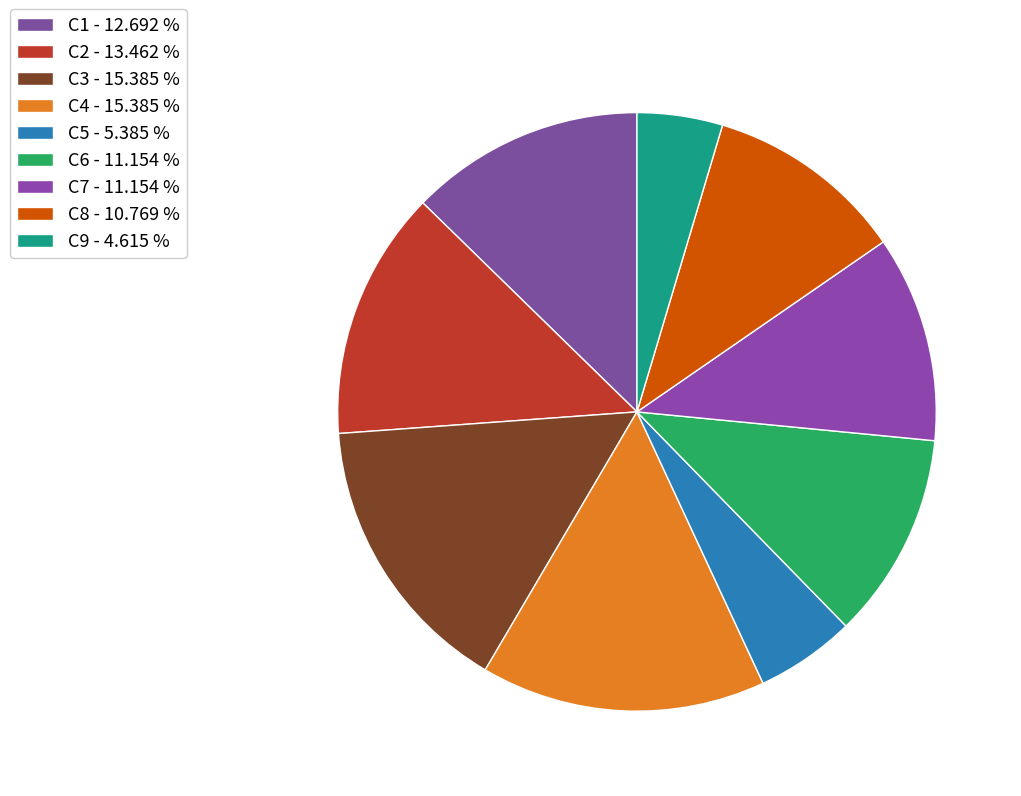

What percentage is the C3 slice, to the nearest percent?

15%